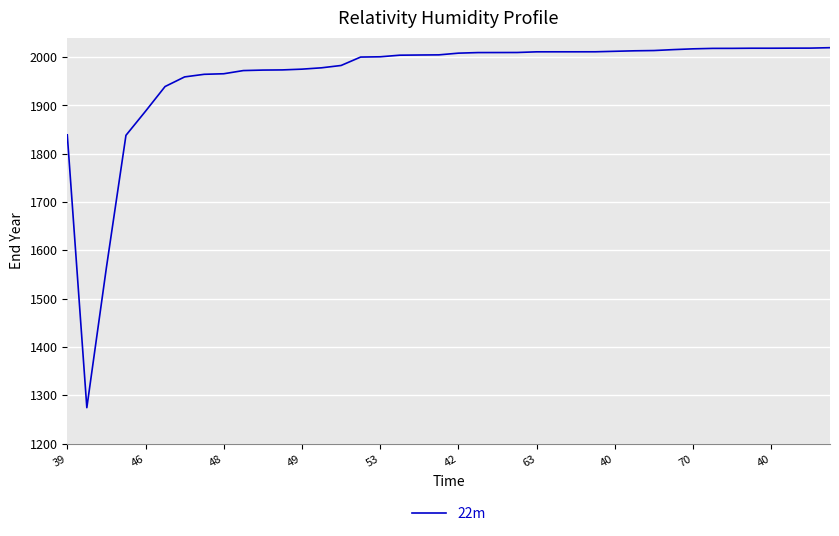

What is the greatest value displayed?

2019.5